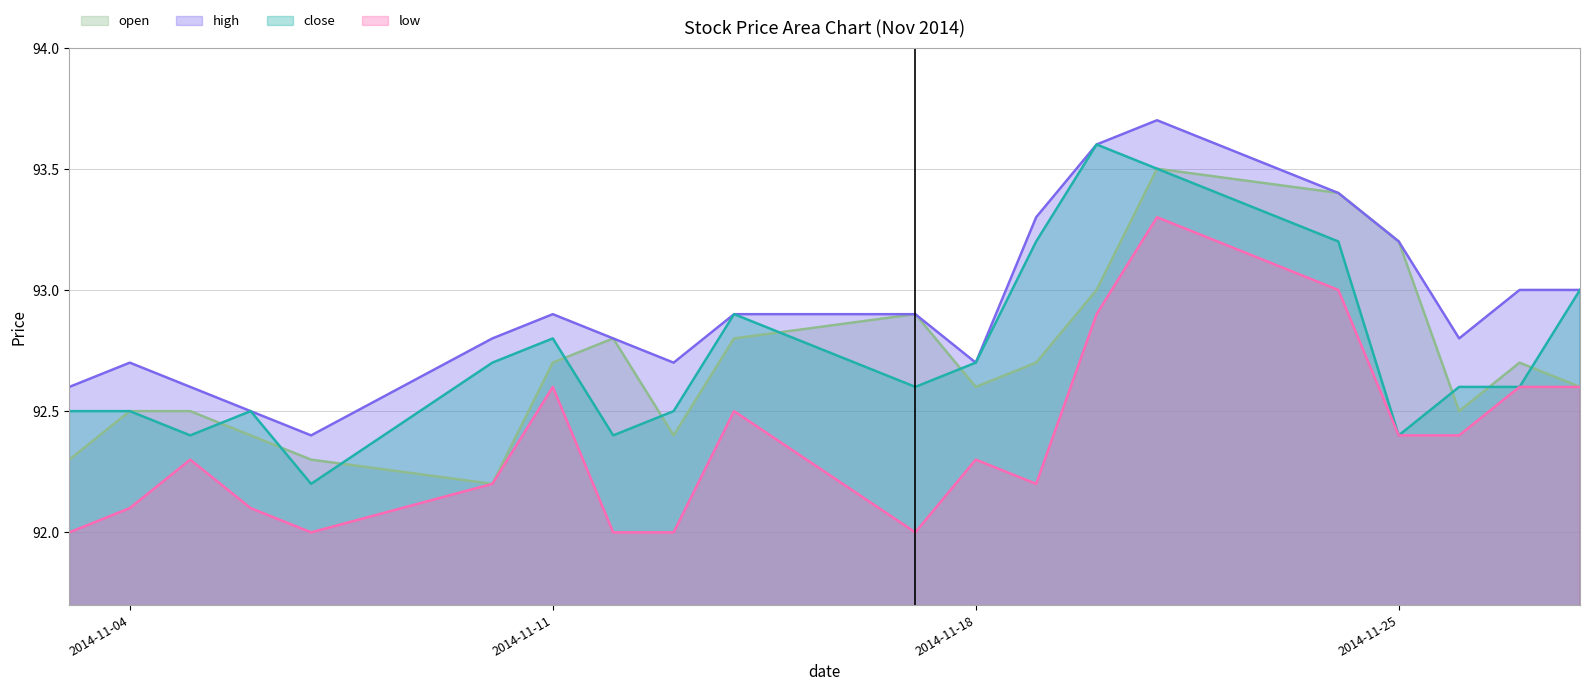

Which category has the highest value in the high series?

2014-11-21